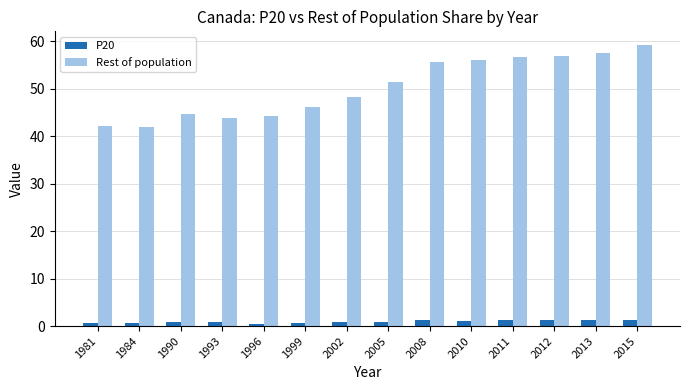

List the series in order of their peak value, highest first.

Rest of population, P20